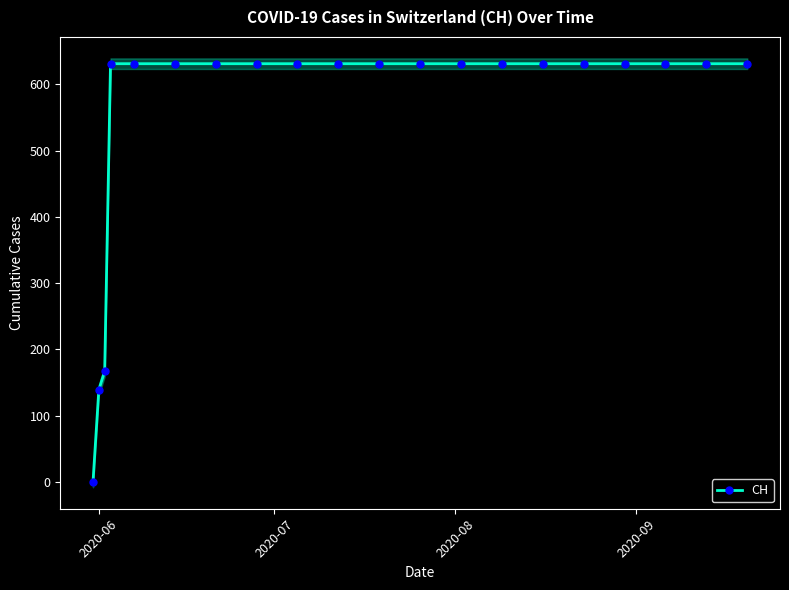

The chart shows a value of 200 at 18. True or false?

False